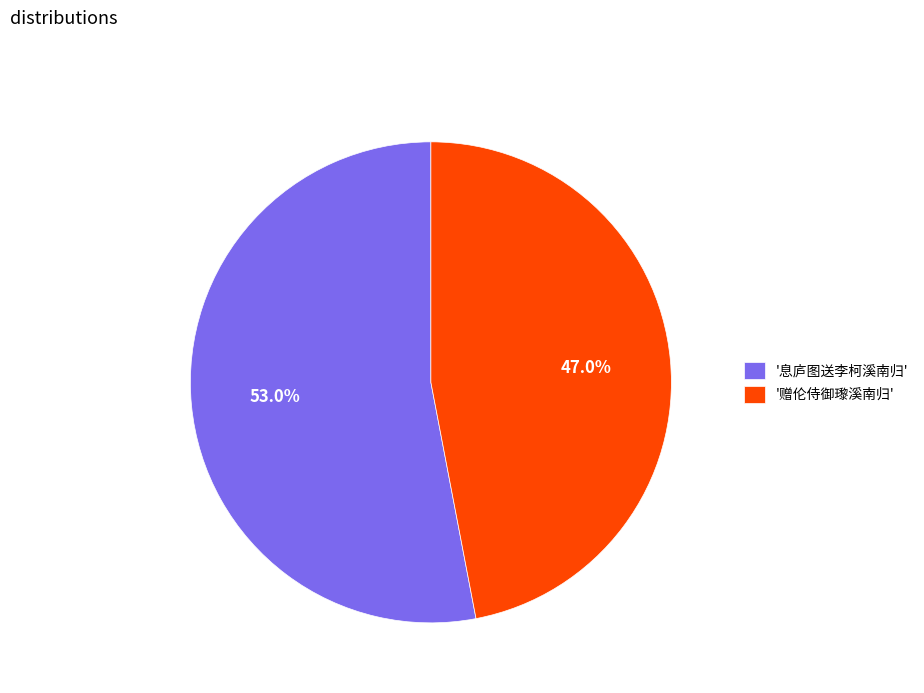

What is the ratio of the value at '赠伦侍御瓈溪南归' to the value at '息庐图送李柯溪南归'?

0.9